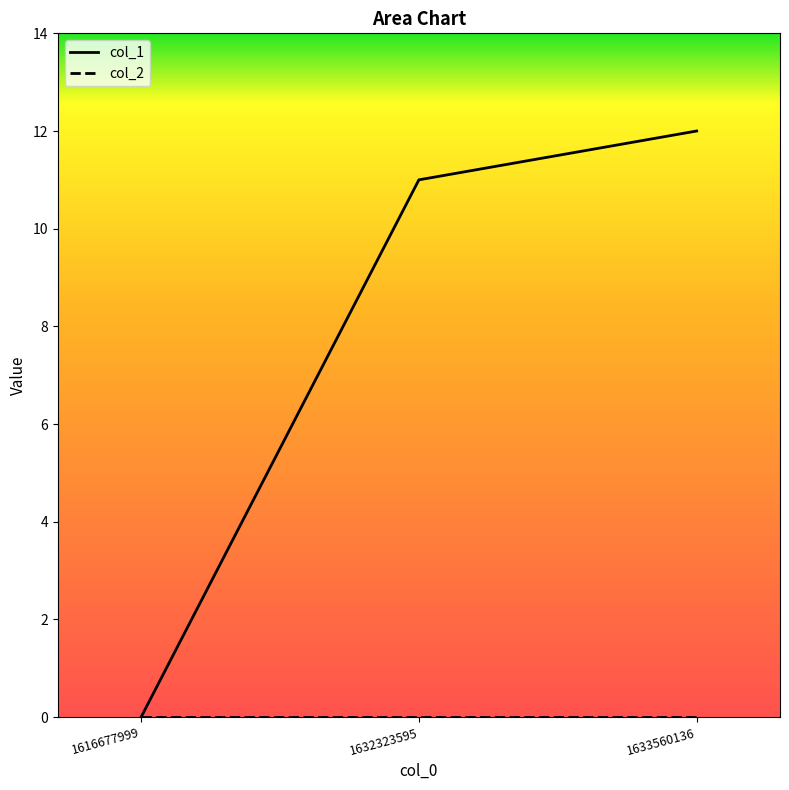

Is this an area chart (filled region under the line)?

No